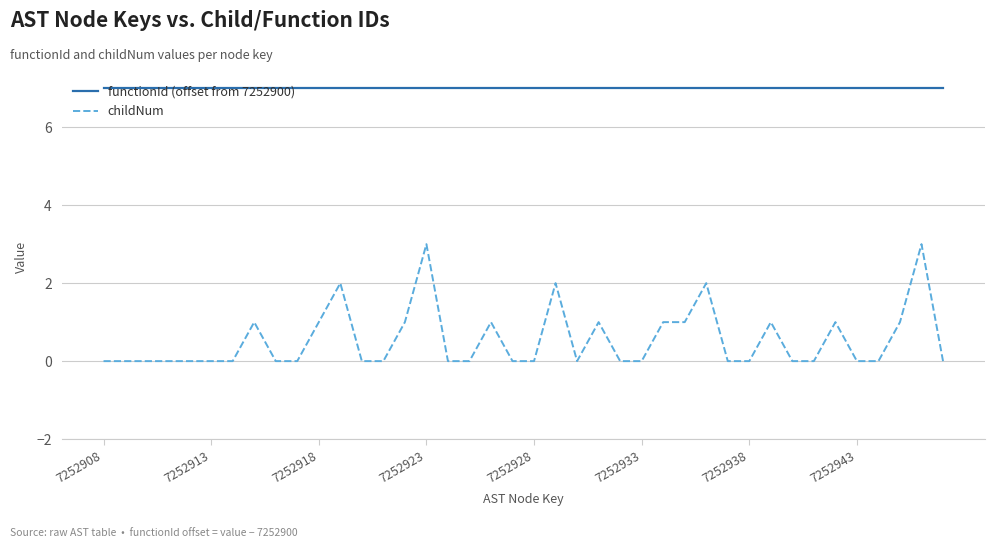

What is the greatest value displayed?

7